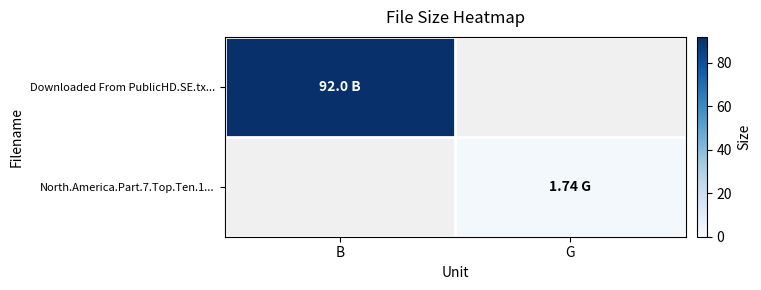

Between G and B, which is larger?

B